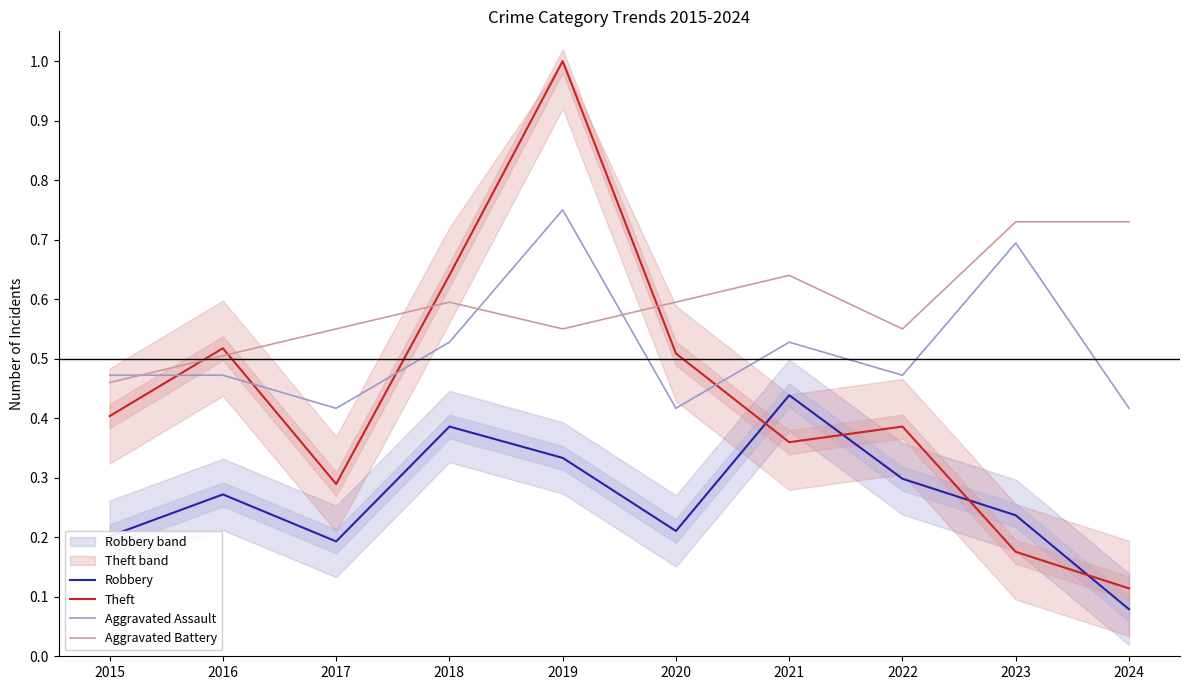

How many Aggravated Assault values are between 0 and 1?

10